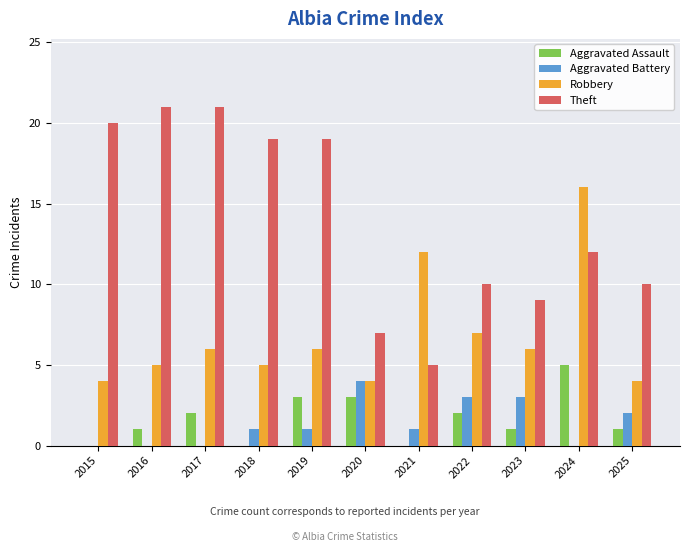

What is the maximum value shown in the chart?

21